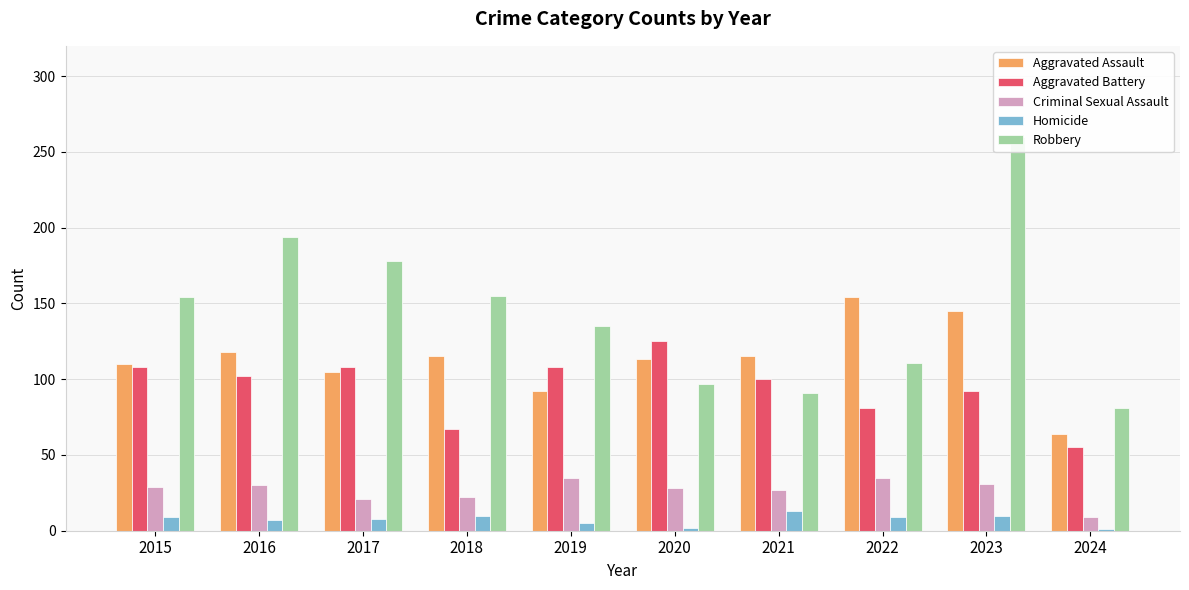

Reading left to right, extract all data points from this chart.

Aggravated Assault: 110	118	105	115	92	113	115	154	145	64
Aggravated Battery: 108	102	108	67	108	125	100	81	92	55
Criminal Sexual Assault: 29	30	21	22	35	28	27	35	31	9
Homicide: 9	7	8	10	5	2	13	9	10	1
Robbery: 154	194	178	155	135	97	91	111	260	81